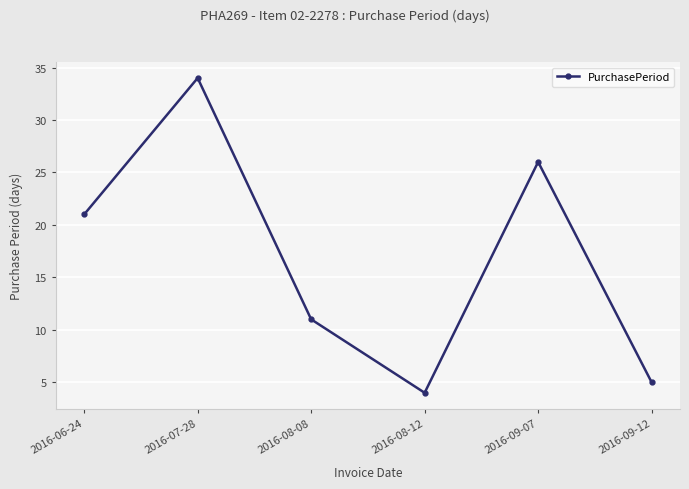

What is the smallest value displayed?

4